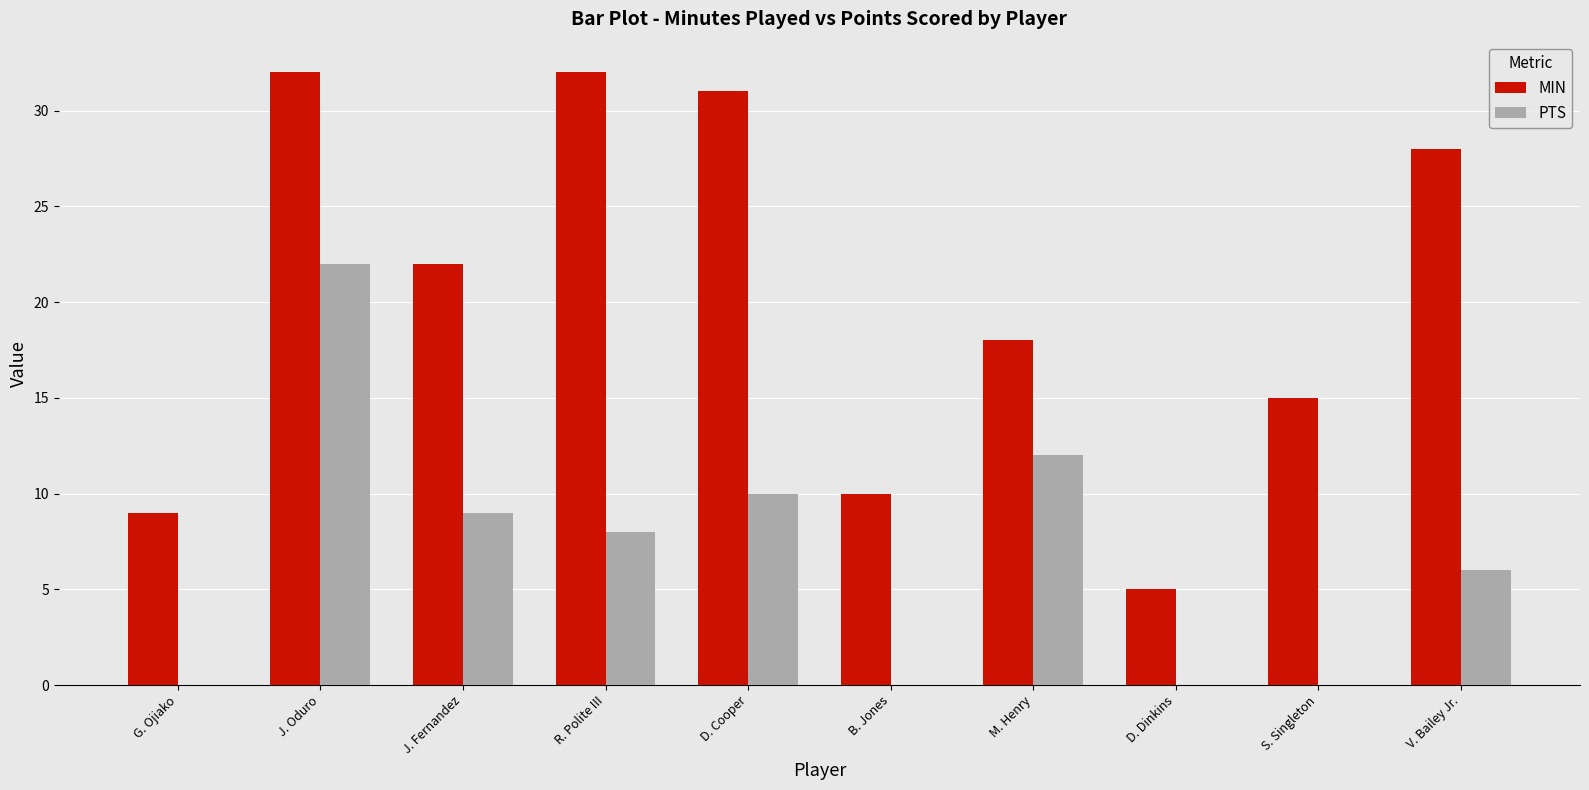

Which series has the widest spread of values?

MIN